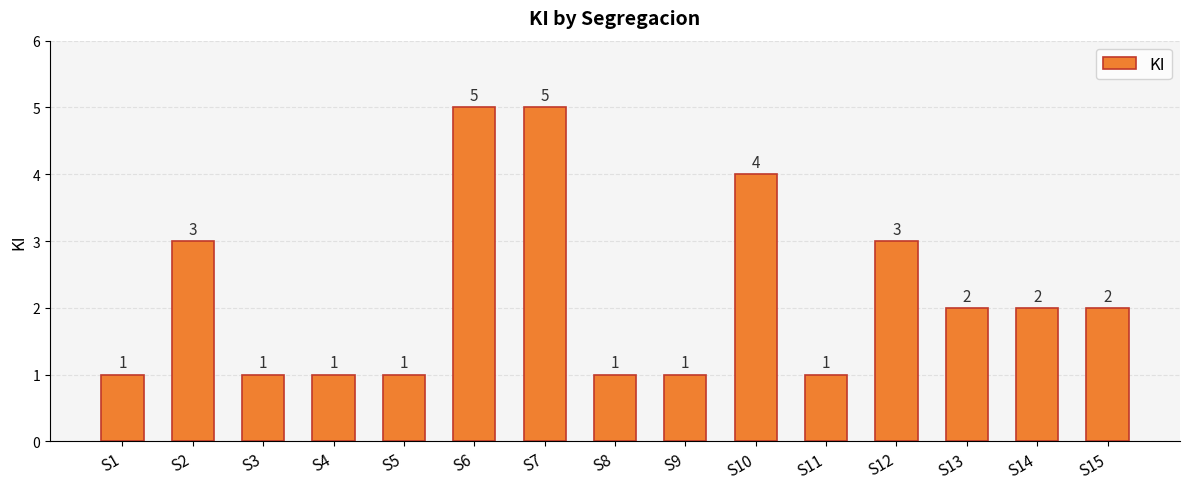

Is it true that the value at S9 is 1?

True